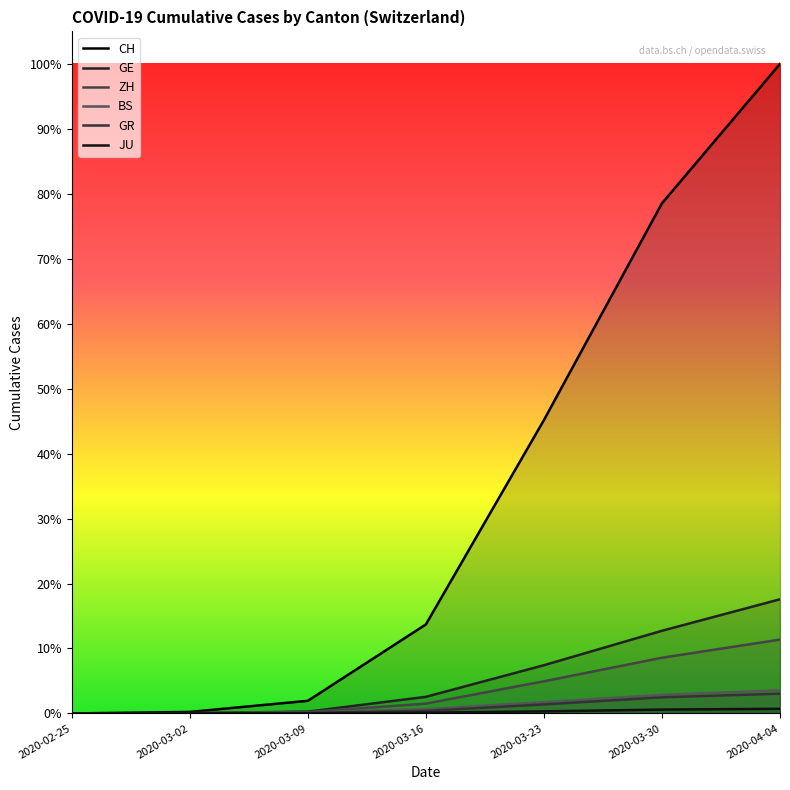

True or false: GE and GR intersect in this chart.

False